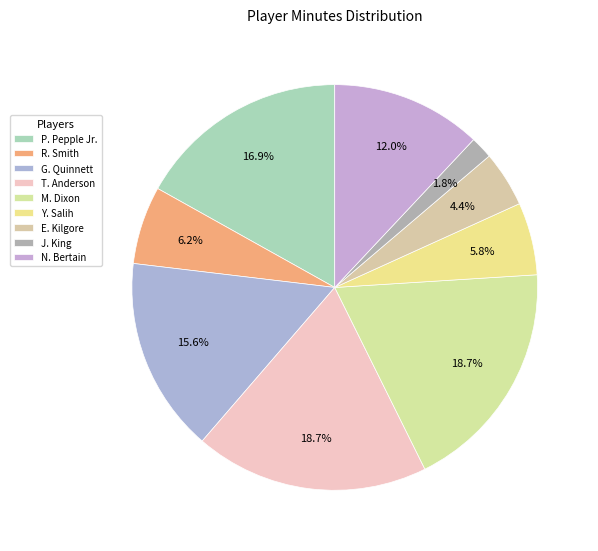

Which slice is the smallest?

J. King